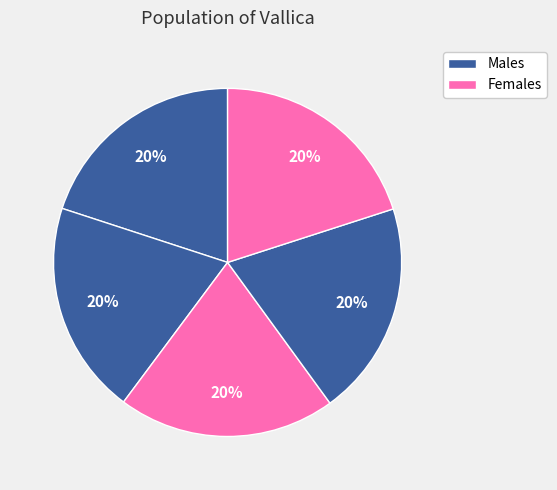

How many segments does this pie chart have?

5